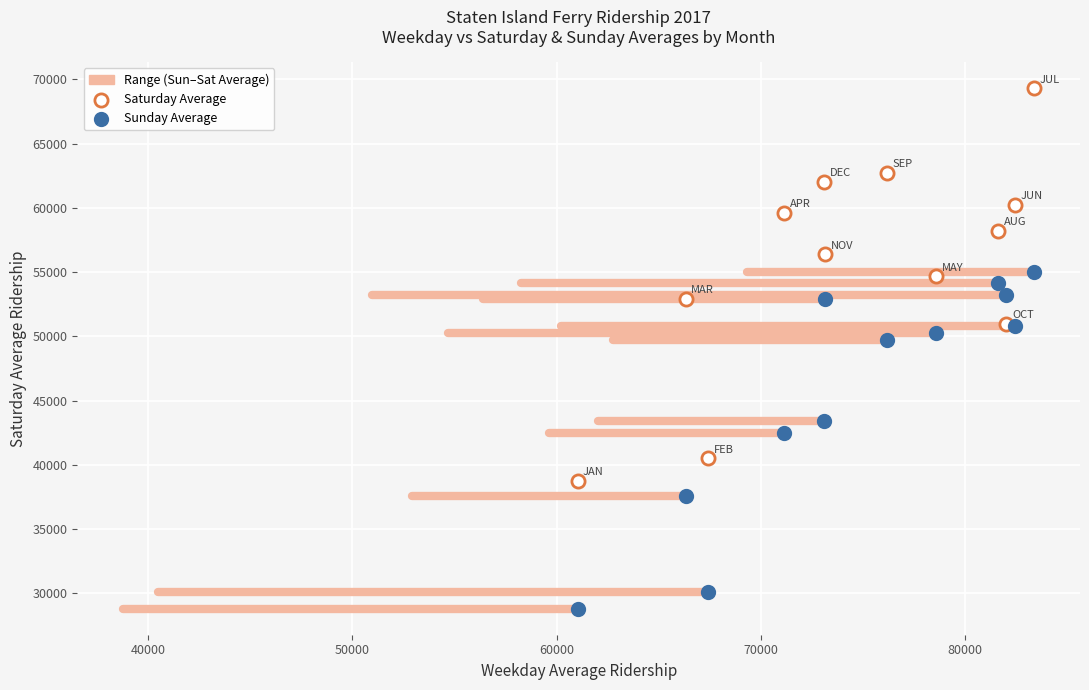

Across all series, what Y value is closest to 49067?

49745